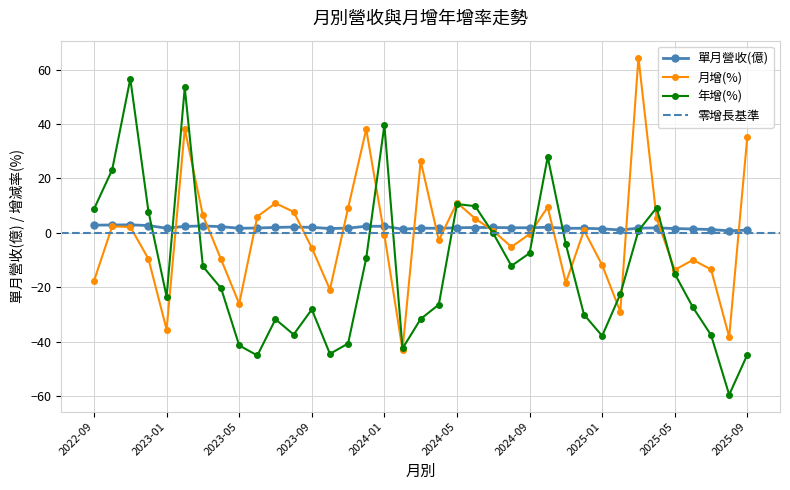

What position from the right is 2023-10?

24